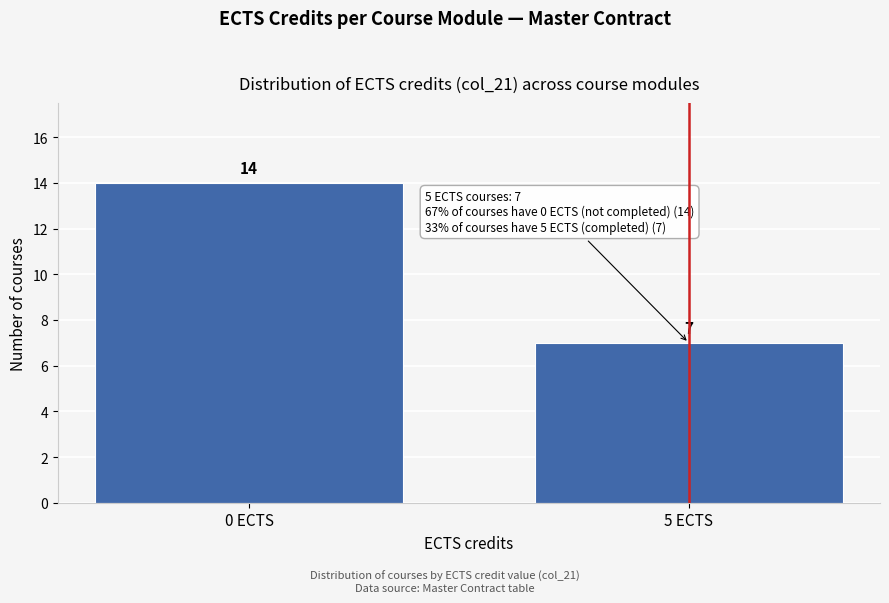

Reading left to right, extract all data points from this chart.

14	7